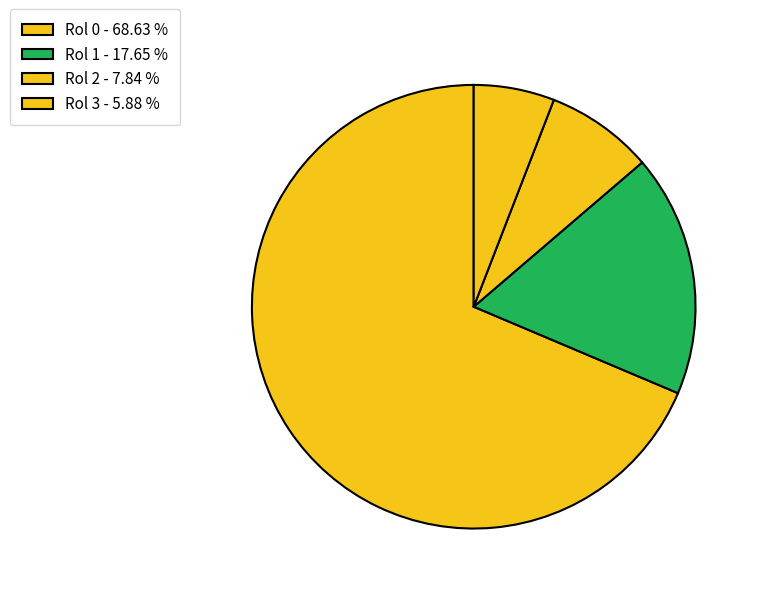

How many slices are in this pie chart?

4